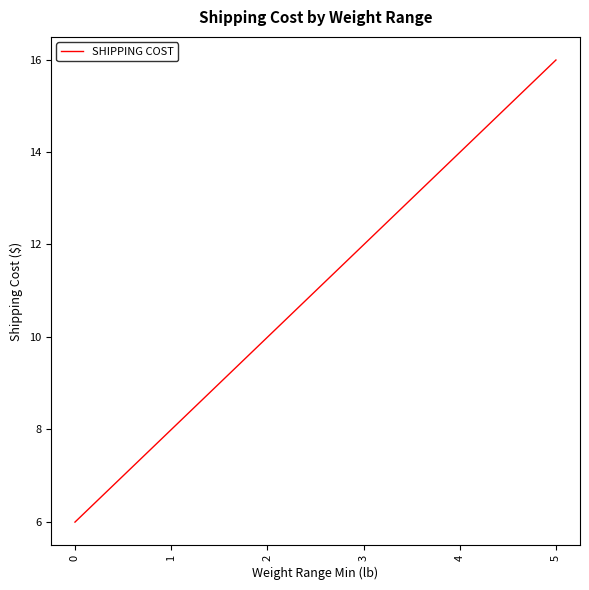

At which label does the data first exceed 11?

3